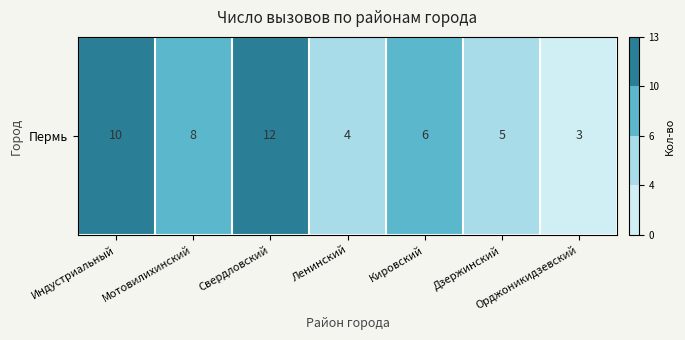

What is the ratio of the value at Индустриальный to the value at Ленинский?

2.5